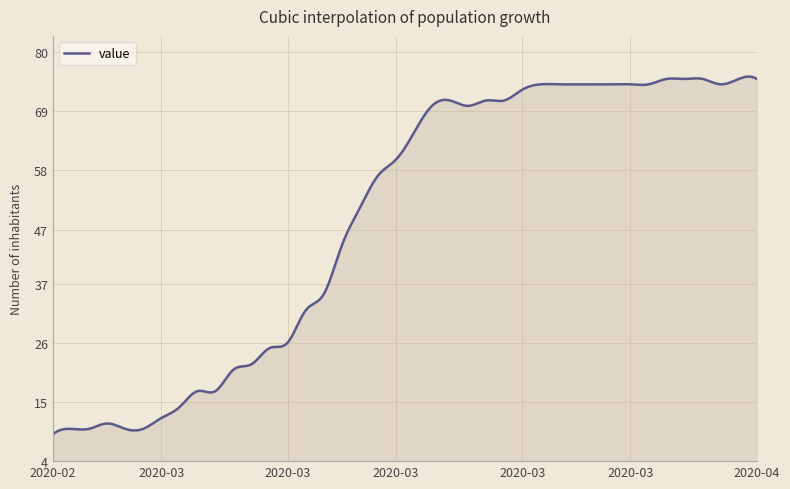

What is the difference between the maximum and minimum values?

66.4